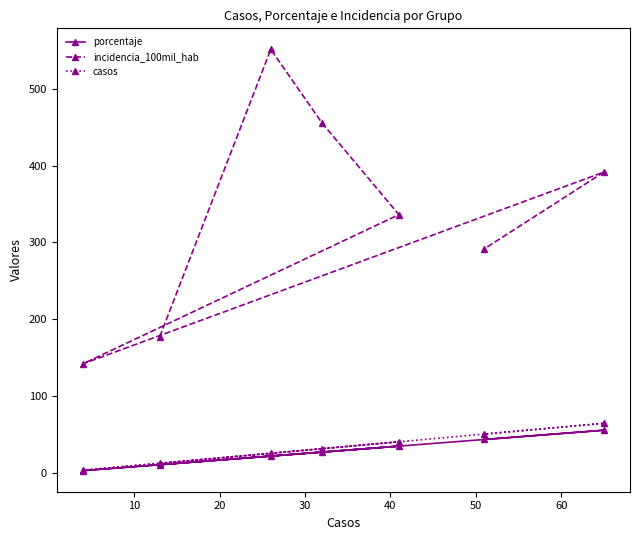

What is the lowest value of the casos series?

4.0